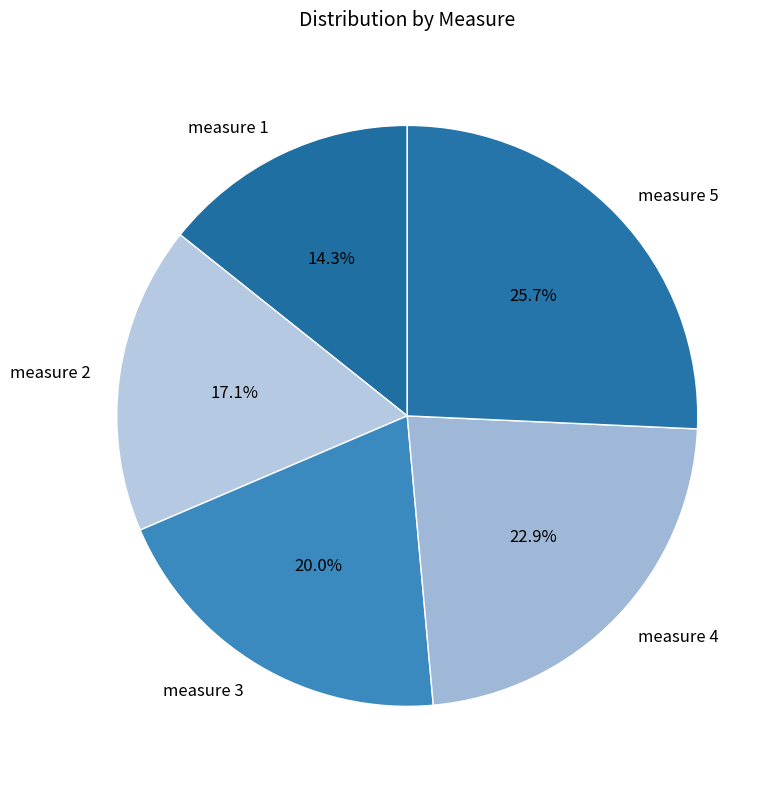

To the nearest percent, what percentage of the pie is measure 4?

23%